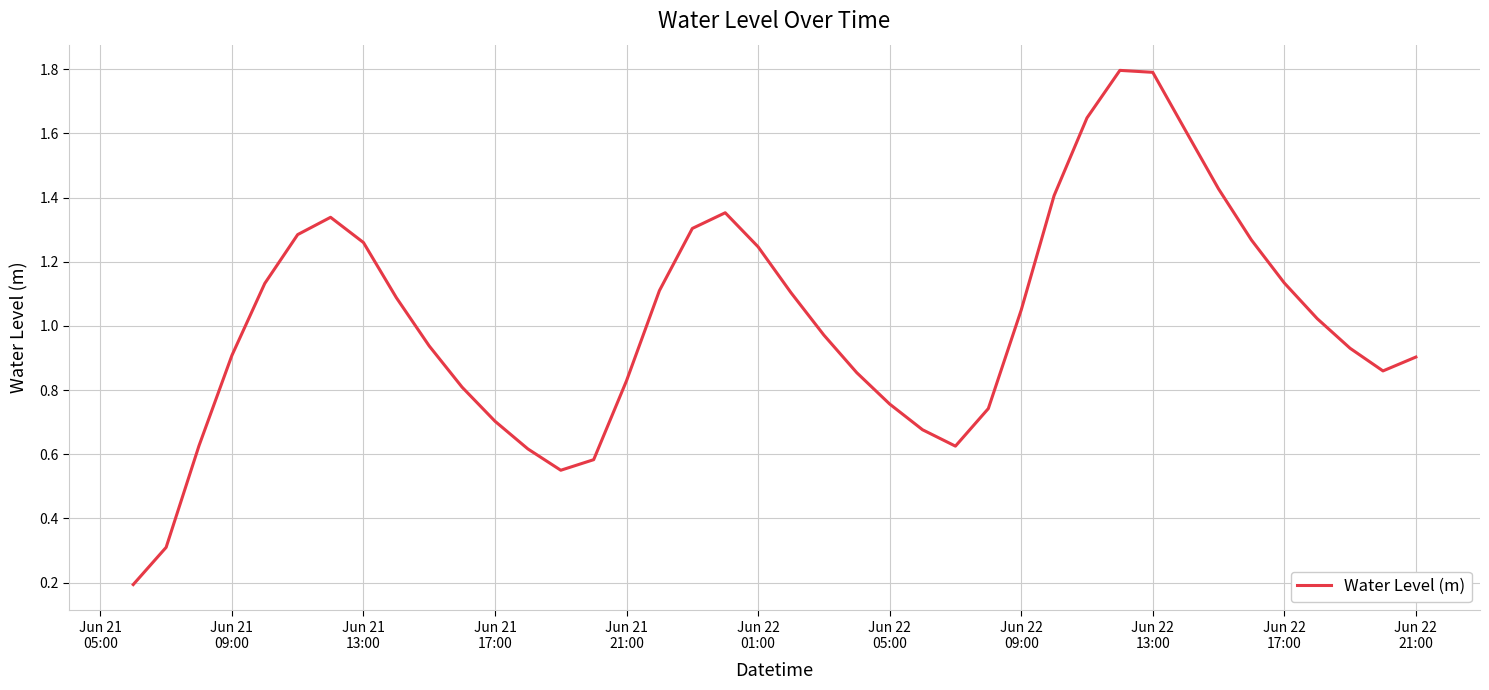

What is the greatest value displayed?

1.8